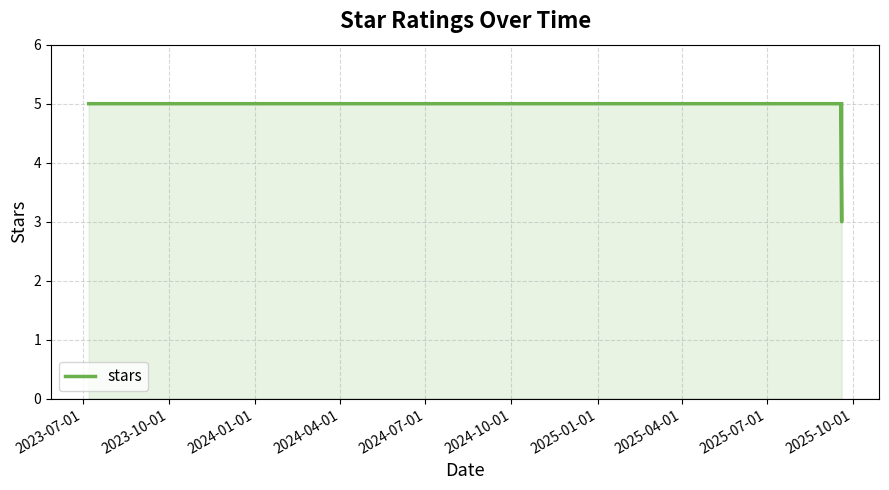

How many lines are shown in the chart?

1